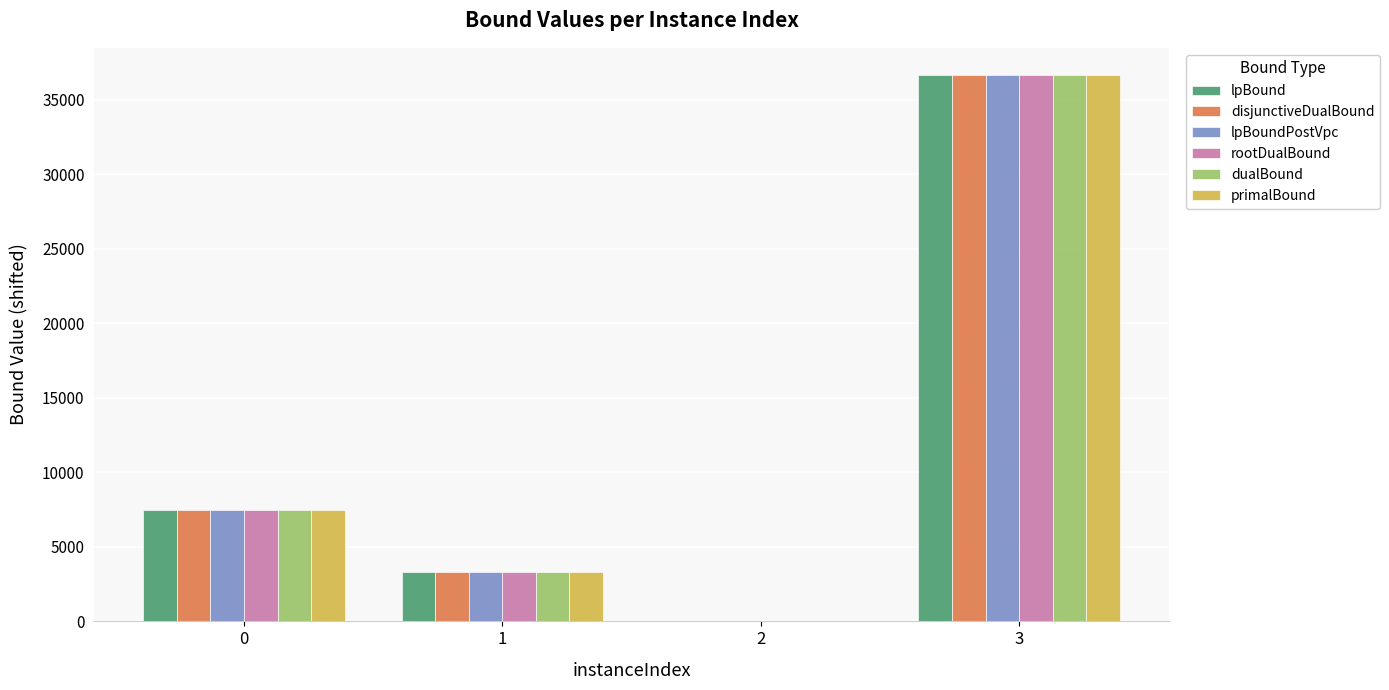

What is the greatest value displayed?

36645.3